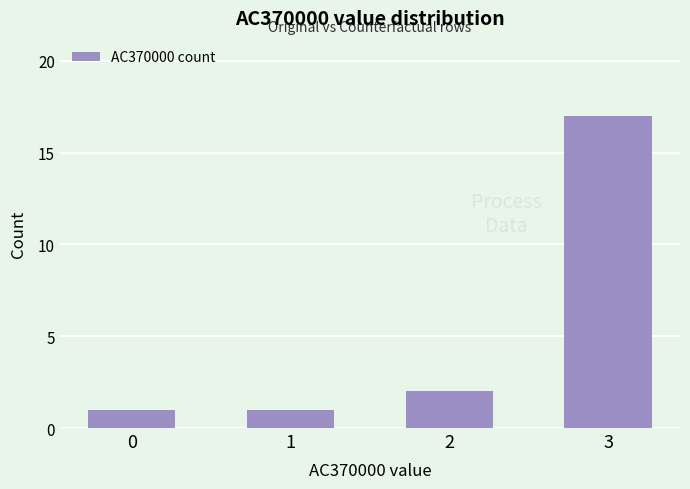

What is the value of the 2nd bar from the left?

1